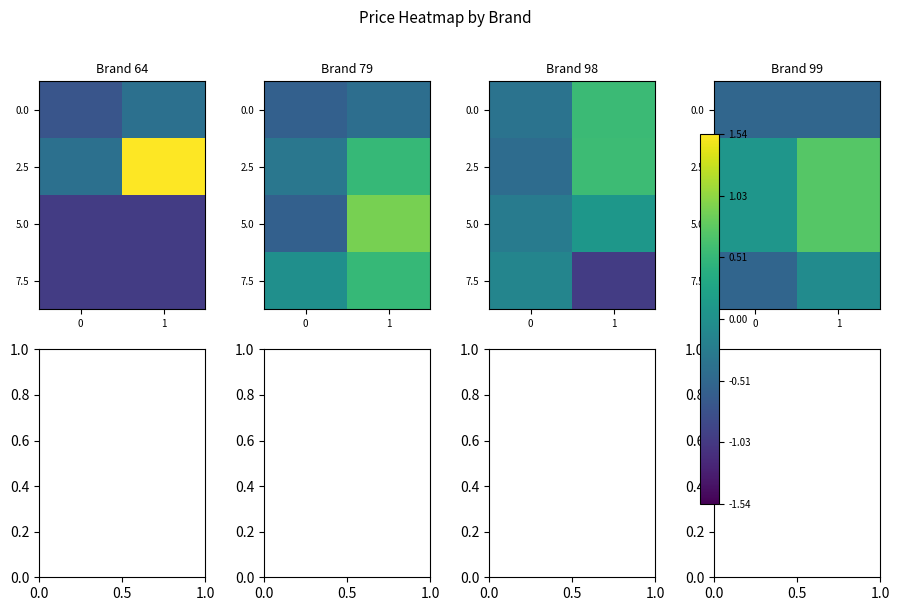

How many data points does each series have?

2